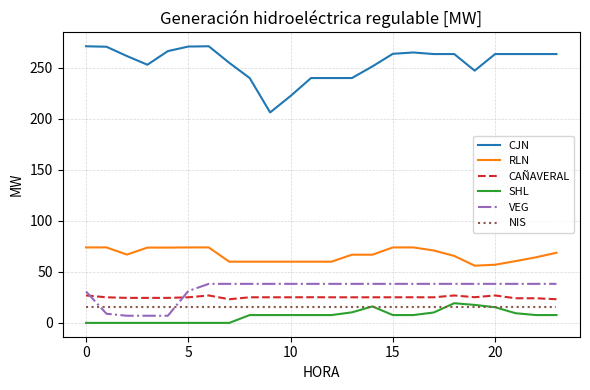

Which series has the largest range (max minus min)?

CJN